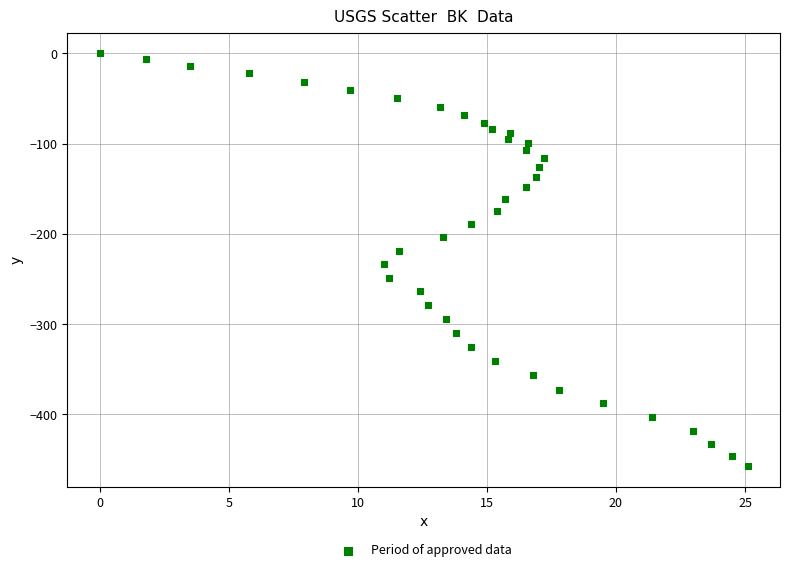

What is the range of Y values (max minus min)?

457.1